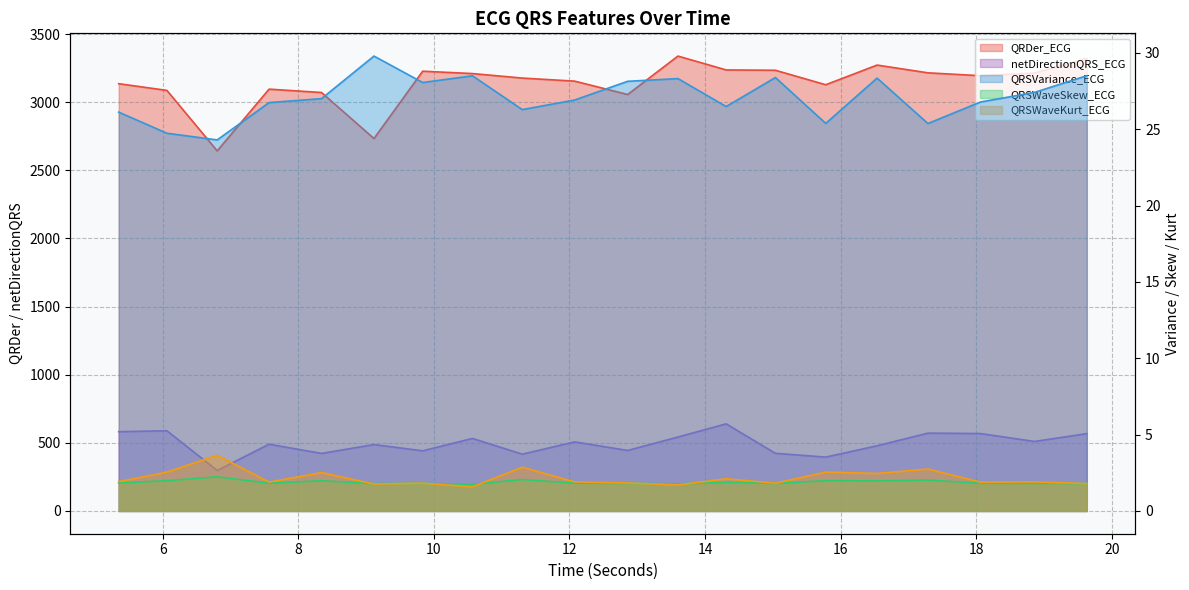

At how many categories does at least one series exceed 2764?

18